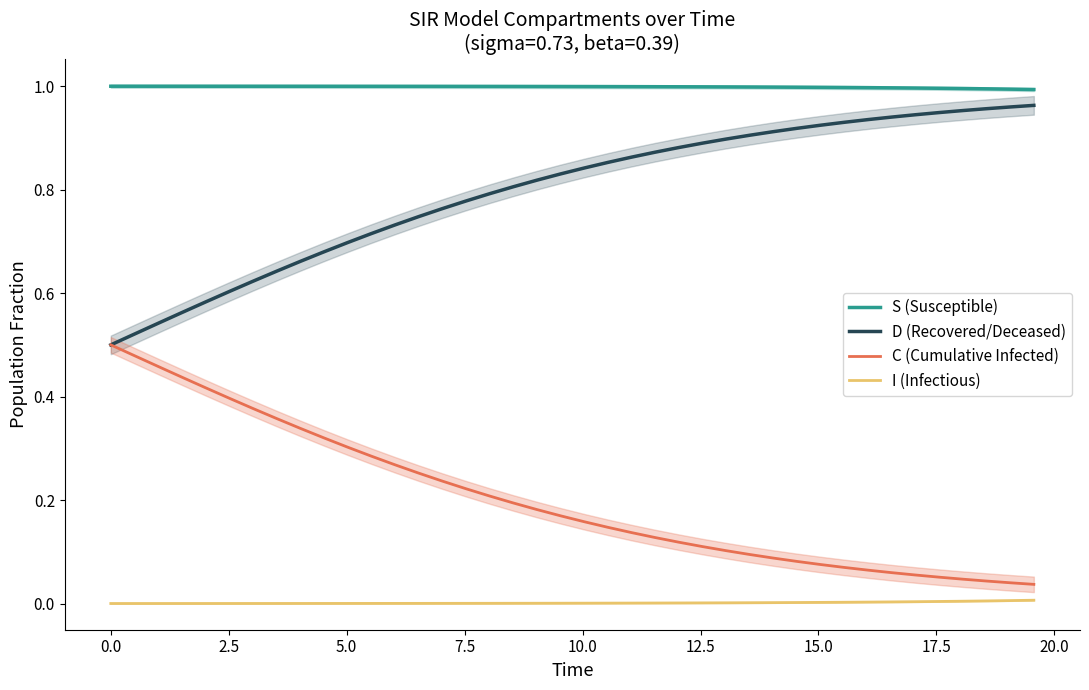

Rank the series by their maximum value, from highest to lowest.

S (Susceptible), D (Recovered/Deceased), C (Cumulative Infected), I (Infectious)